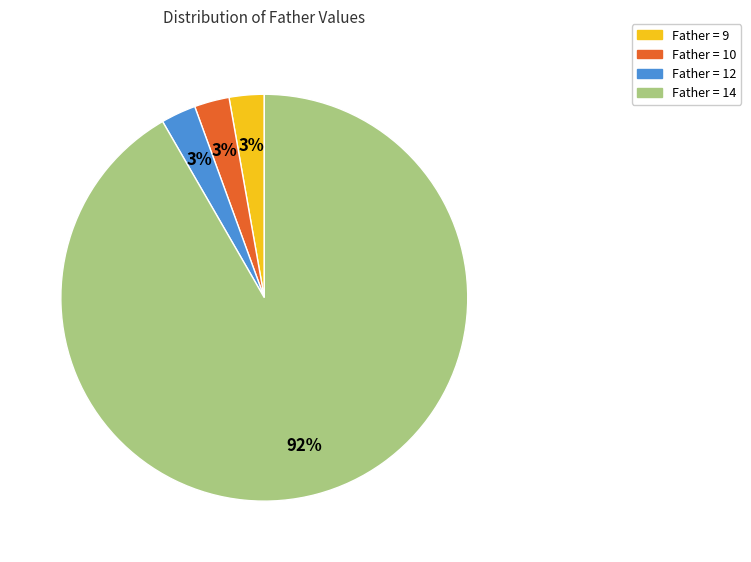

Count the number of slices in the pie.

4